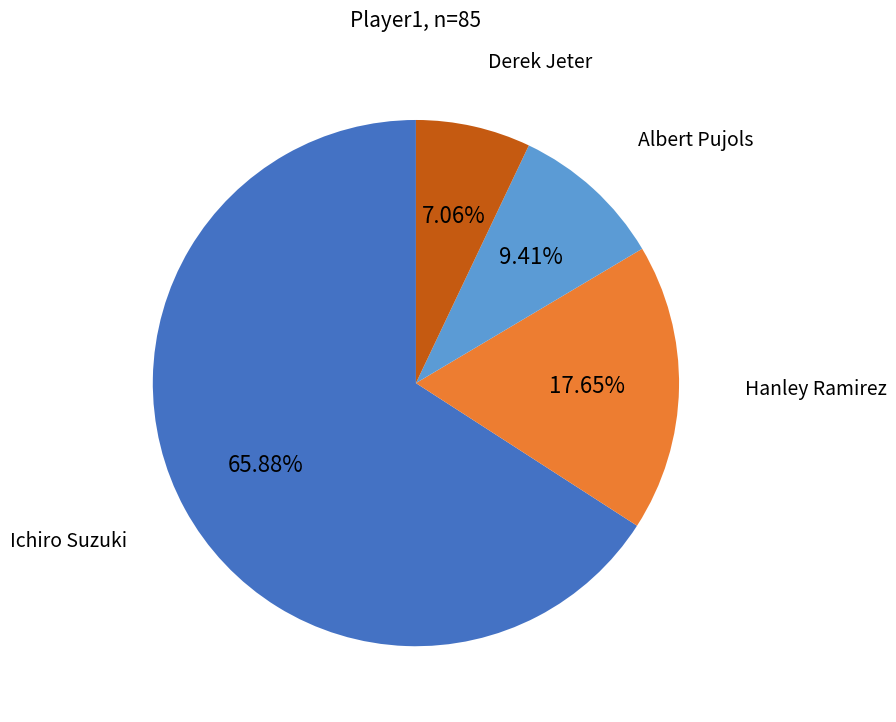

Is there any slice that represents more than half of the pie?

Yes